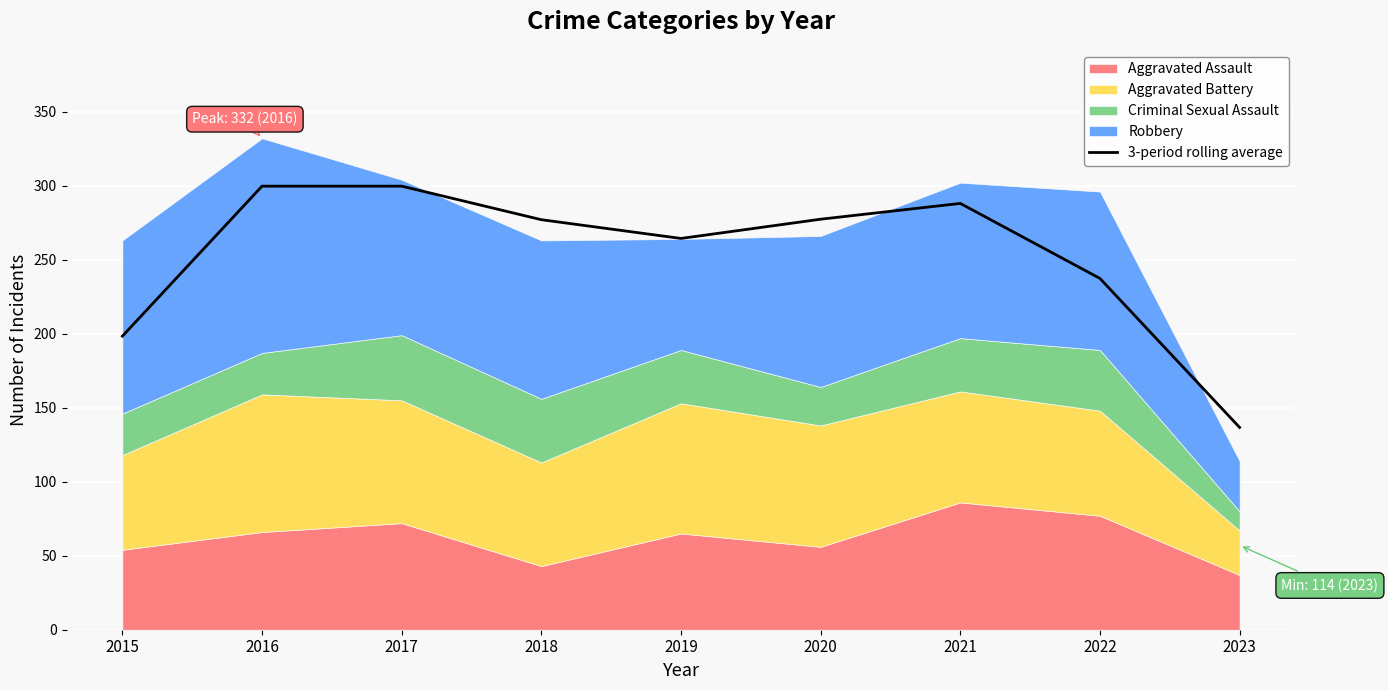

Where is the data nearest to the value 218?

2022